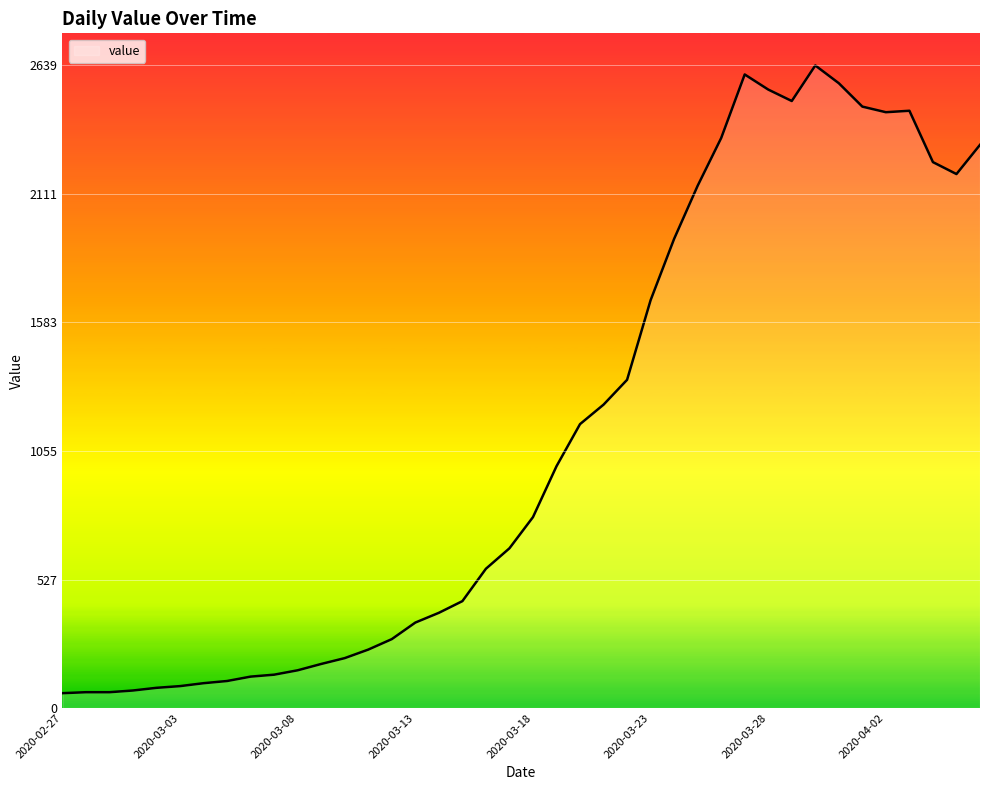

What is the smallest value displayed?

61